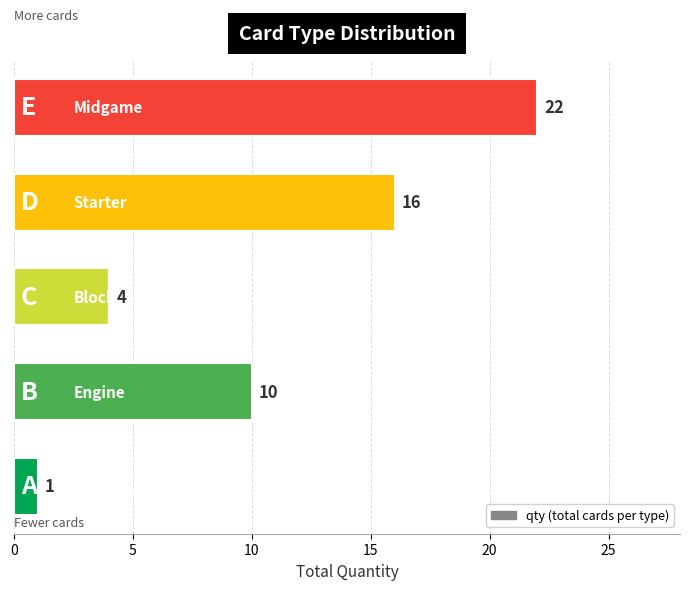

What is the greatest value displayed?

22